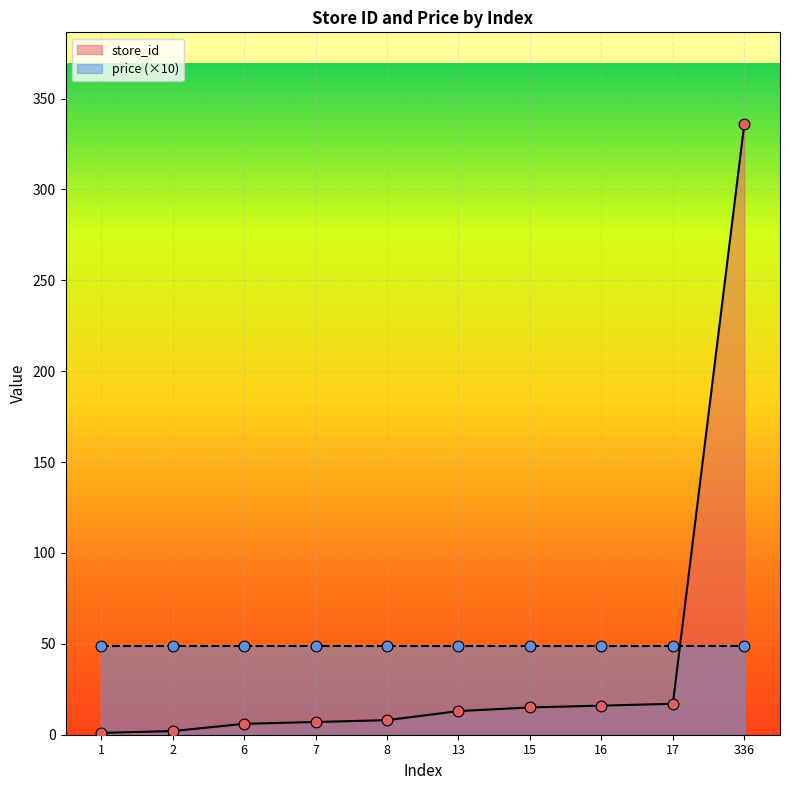

What is the change in value from 1 to 16?

+15